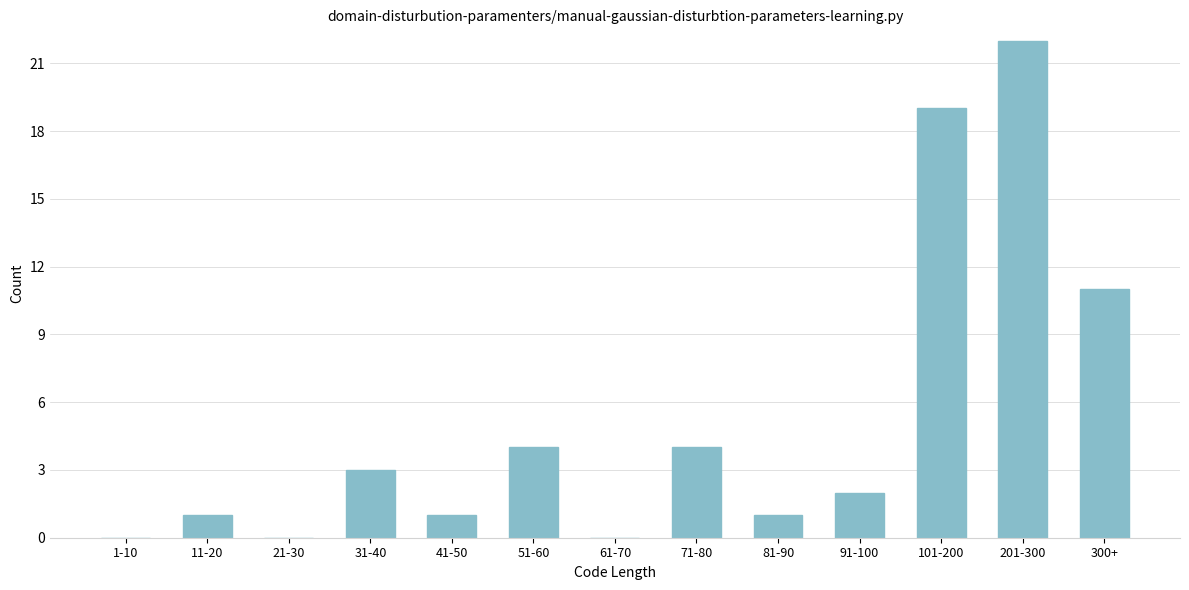

Reading left to right, list all the values displayed in this chart.

1-10=0	11-20=1	21-30=0	31-40=3	41-50=1	51-60=4	61-70=0	71-80=4	81-90=1	91-100=2	101-200=19	201-300=22	300+=11